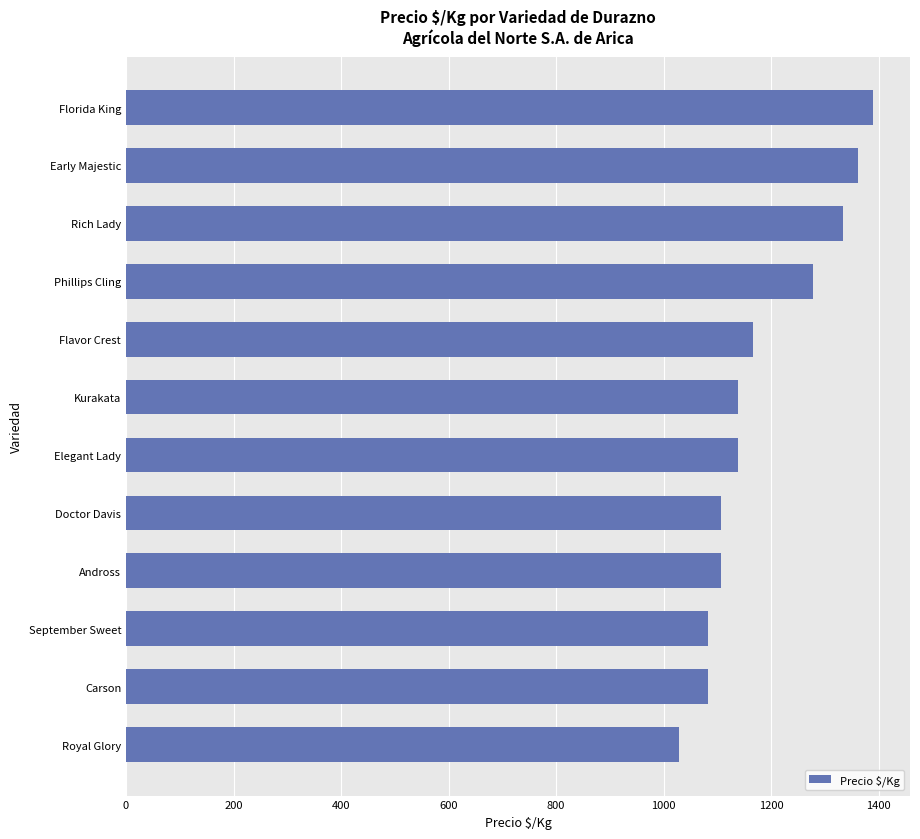

Reading top to bottom, what are all the values shown in this chart?

1389	1361	1333	1278	1167	1139	1139	1106	1106	1083	1083	1028